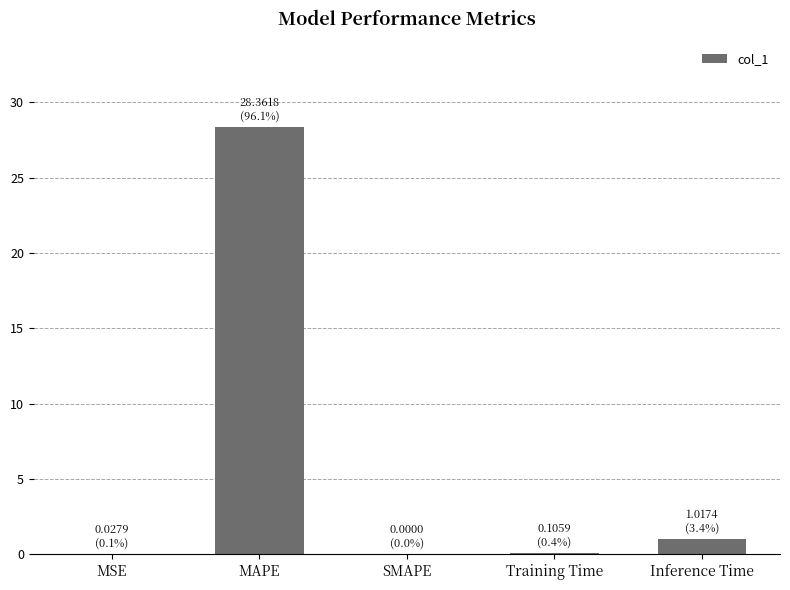

What is the approximate value at MAPE?

28.4